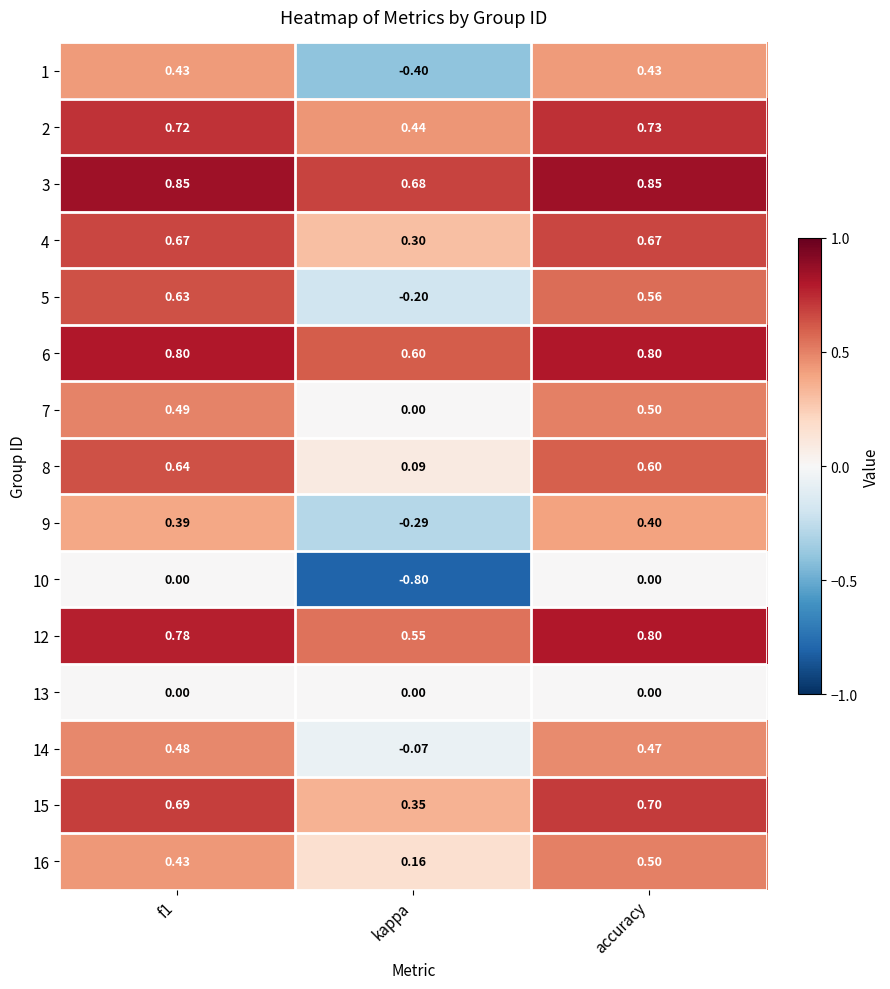

Which category has the lowest value across all series?

kappa